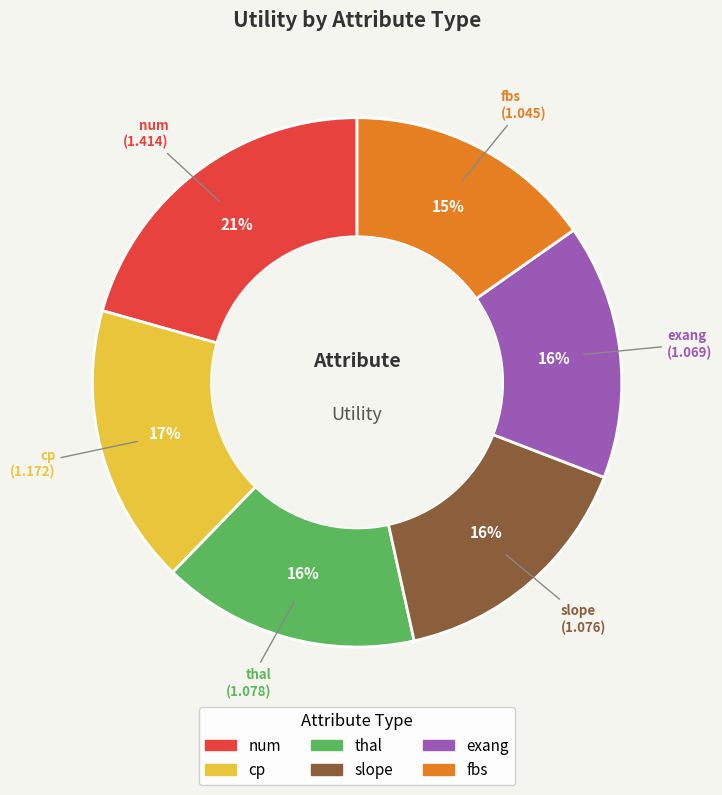

Is exang the majority of the pie?

No